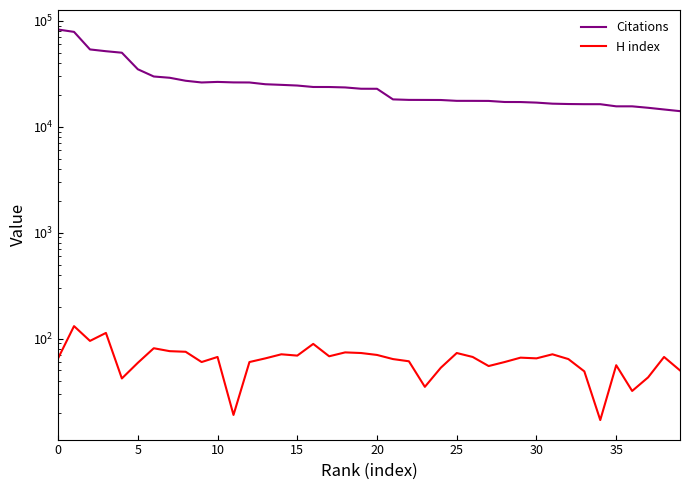

How many distinct data groups are displayed?

2